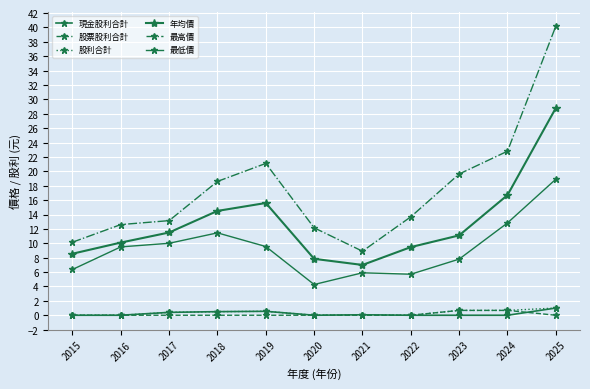

How many distinct data groups are displayed?

6